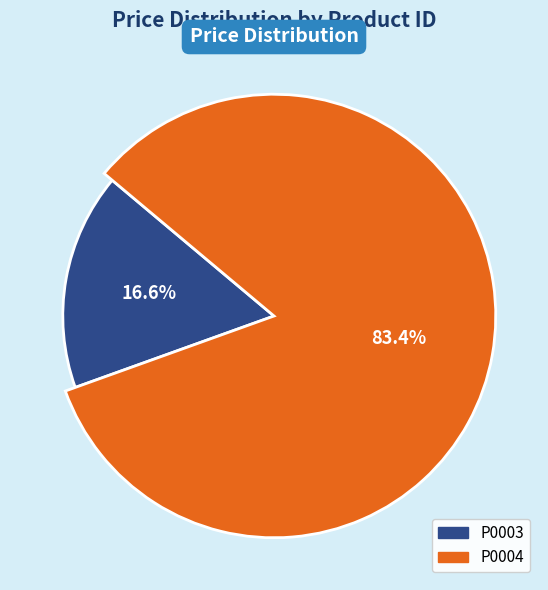

To the nearest percent, what is the difference between the P0004 and P0003 slice percentages?

67%